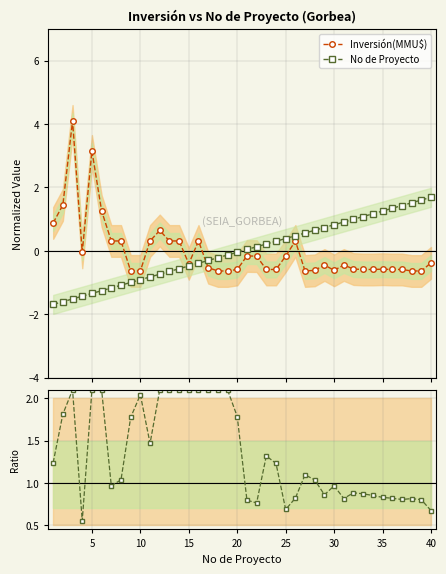

What is the difference between the maximum and second lowest values in the No de Proyecto series?

3.3